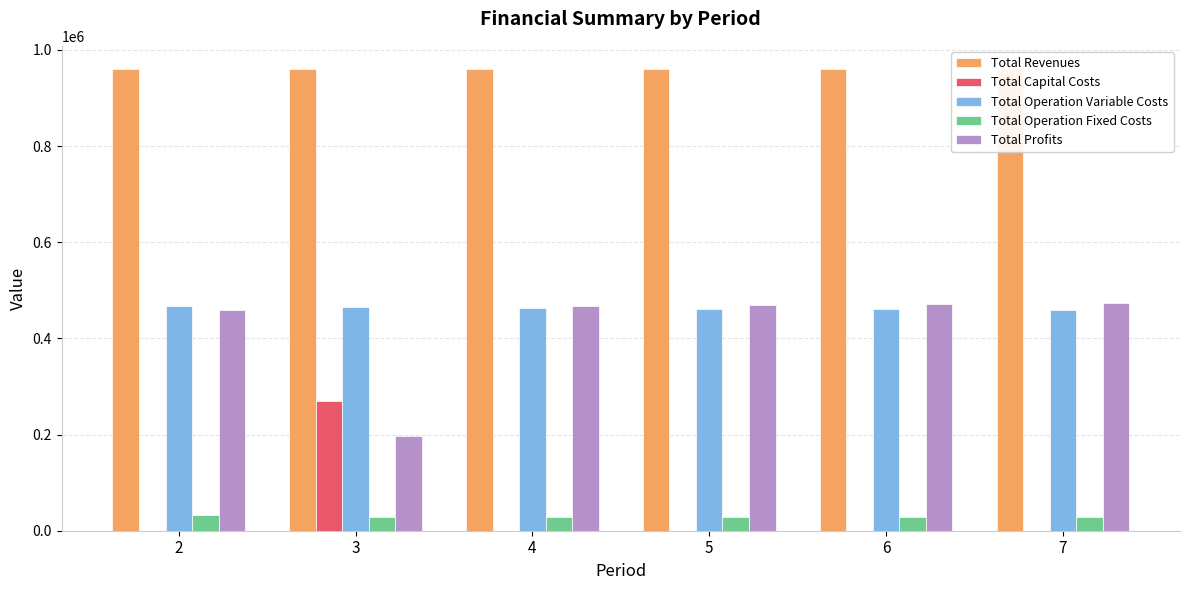

Between 6 and 5, which is larger?

6